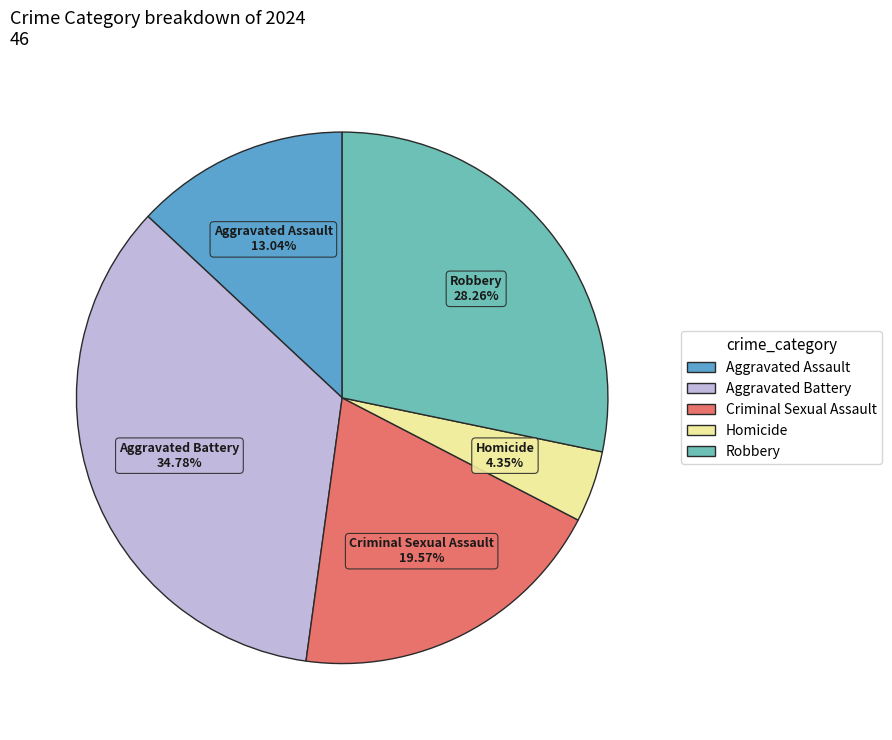

Approximately how many times larger is the value at Robbery compared to Homicide?

6.5